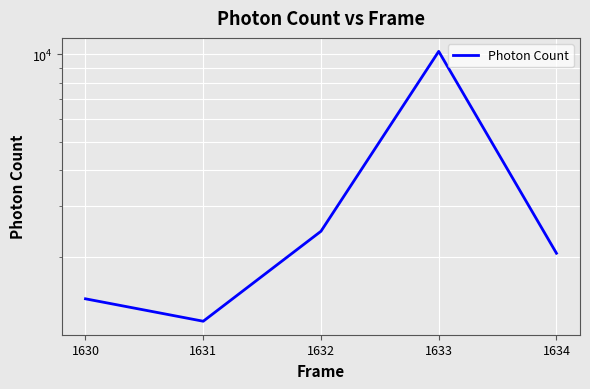

How many data points does each series have?

5